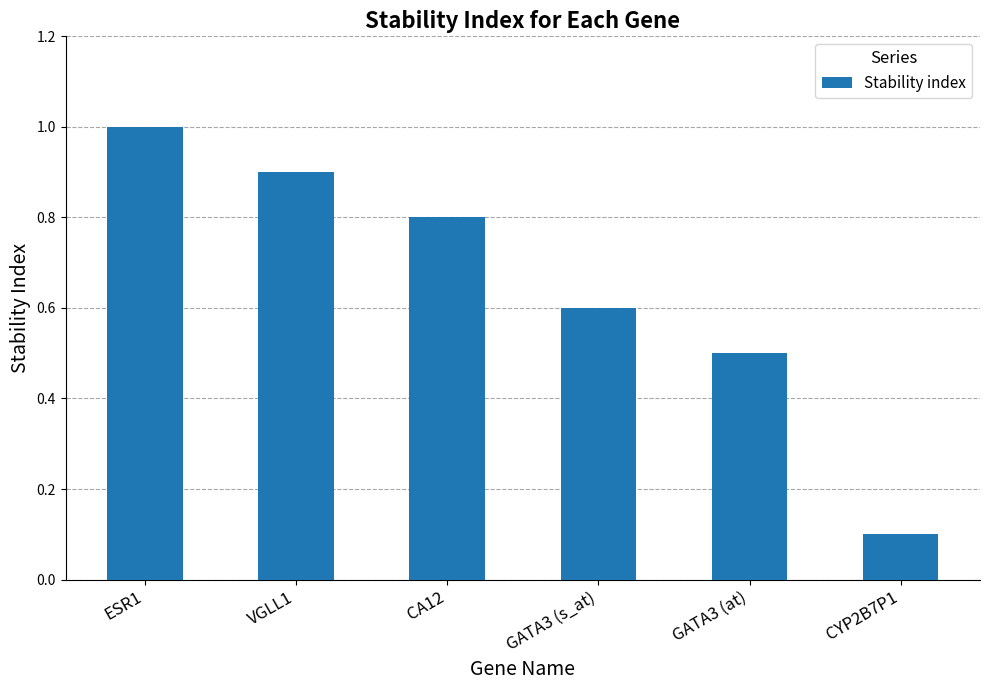

How many distinct data groups are displayed?

1